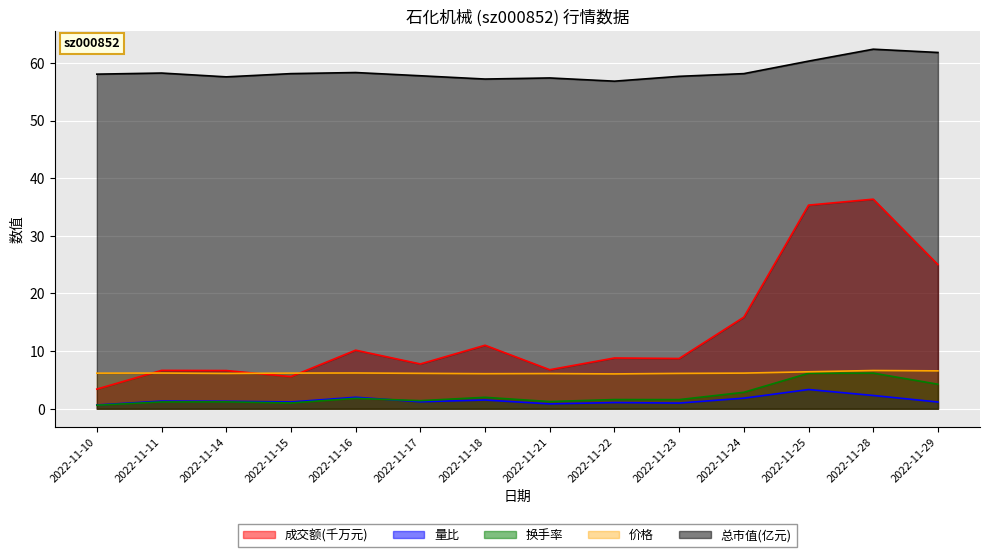

Rank the categories by 总市值(亿元) value from highest to lowest.

2022-11-28, 2022-11-29, 2022-11-25, 2022-11-16, 2022-11-11, 2022-11-15, 2022-11-24, 2022-11-10, 2022-11-17, 2022-11-23, 2022-11-14, 2022-11-21, 2022-11-18, 2022-11-22